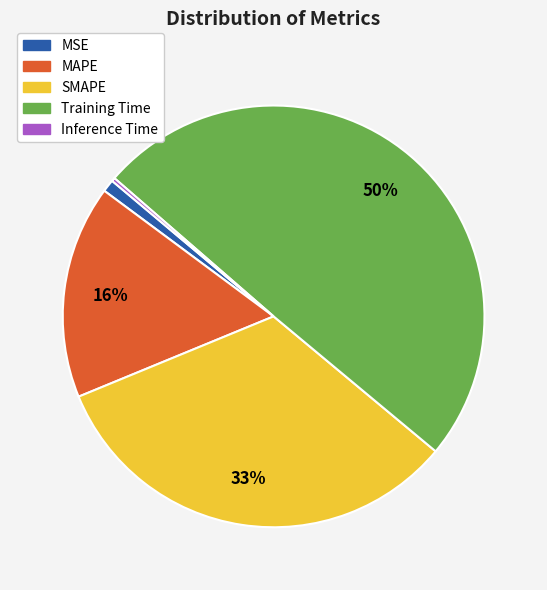

Between MSE and SMAPE, which is larger?

SMAPE